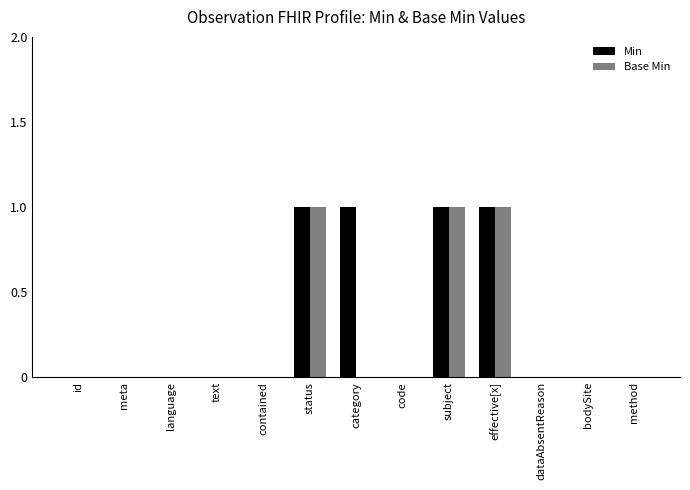

What is the sum of all Min values?

4